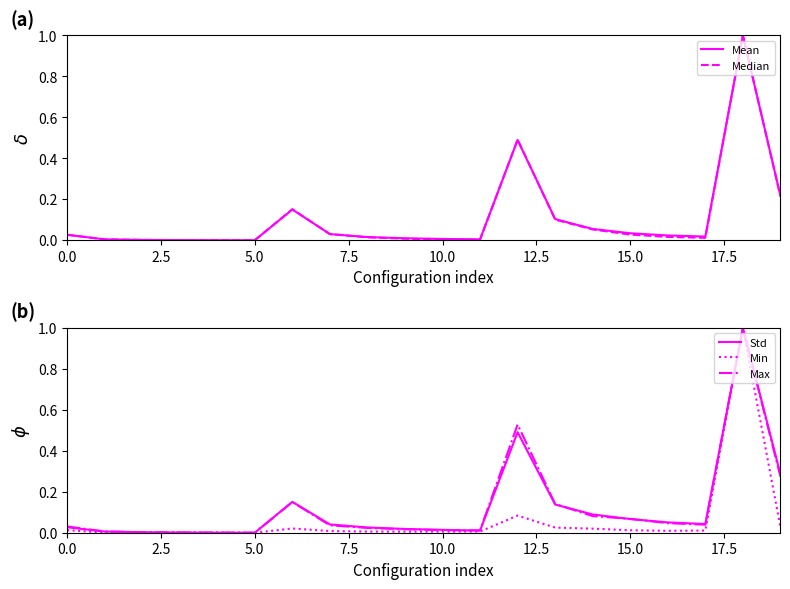

The value of Std at 9 is 0.0. True or false?

False